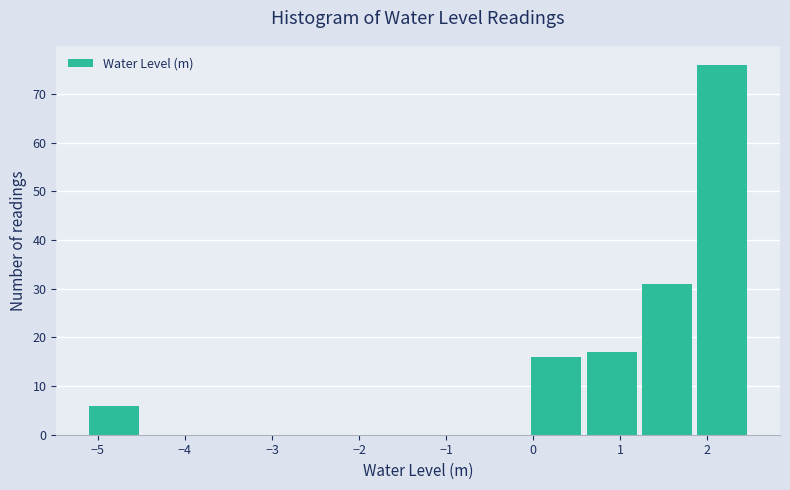

Reading left to right, transcribe this chart: for each bar, give the range it covers on the x-axis and its height. Neither the bar edges nor the heights are printed on the chart, so give them approximately, as read against the axes.

-5.1 to -4.5: 6
-4.5 to -3.8: 0
-3.8 to -3.2: 0
-3.2 to -2.6: 0
-2.6 to -1.9: 0
-1.9 to -1.3: 0
-1.3 to -0.7: 0
-0.7 to 0.0: 0
0.0 to 0.6: 16
0.6 to 1.3: 17
1.3 to 1.9: 31
1.9 to 2.5: 76